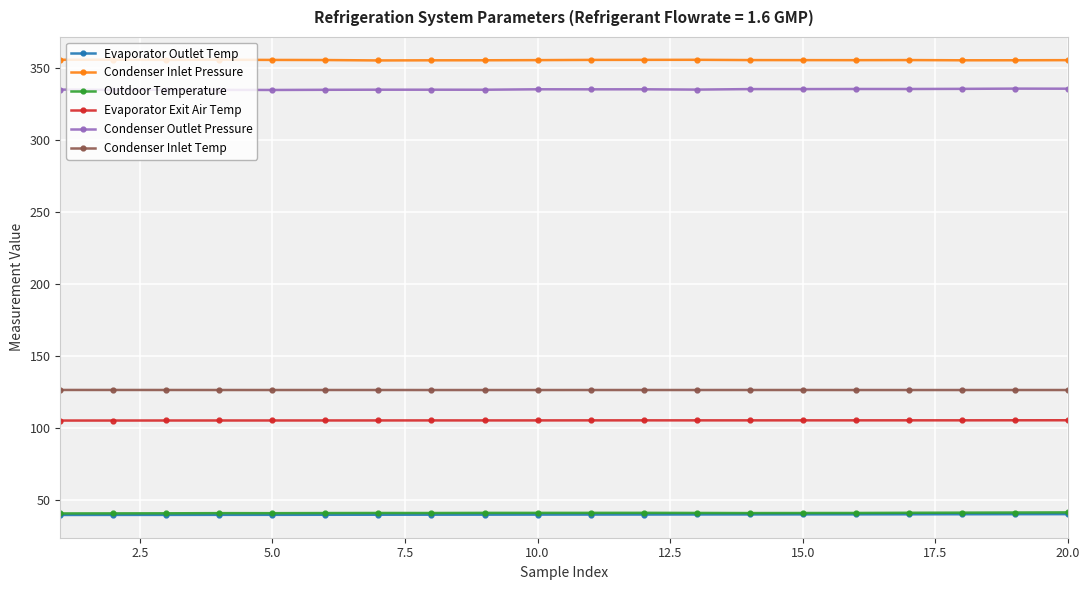

What is the maximum value for Evaporator Exit Air Temp?

105.3